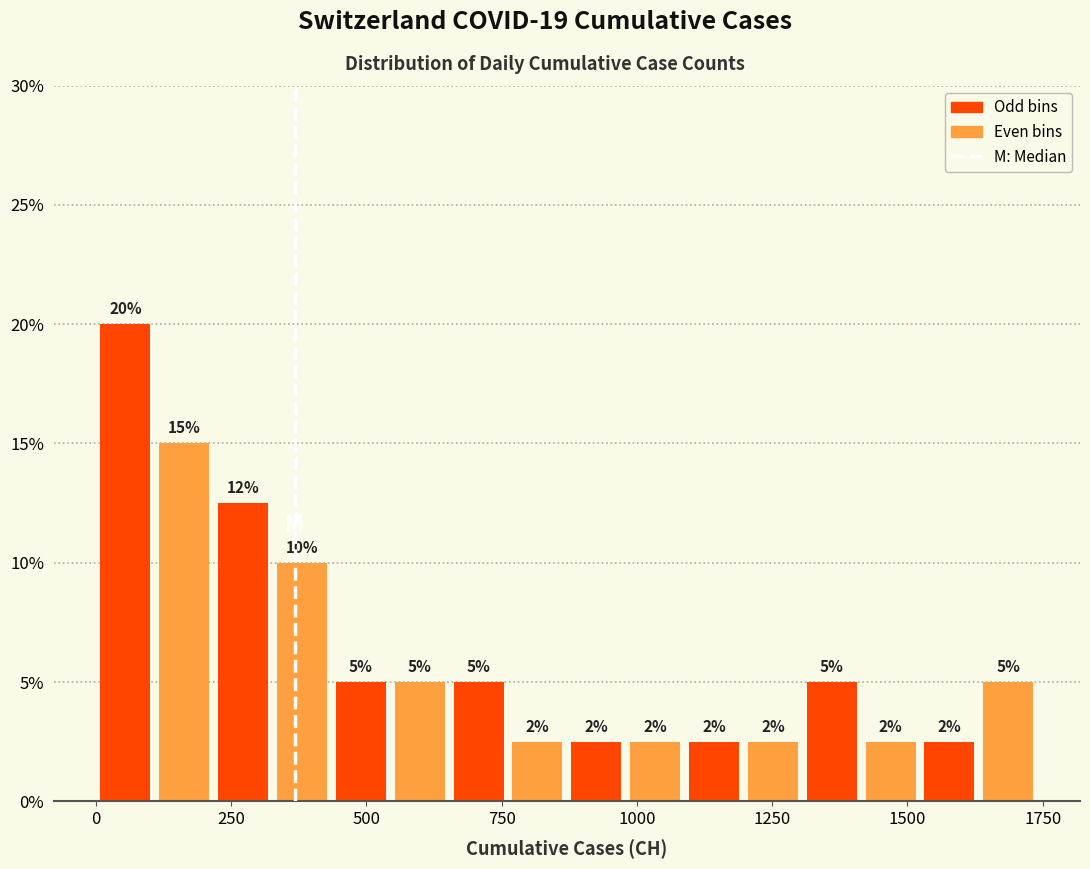

Read against the x-axis, roughly where is the centre of the tallest bar?

50